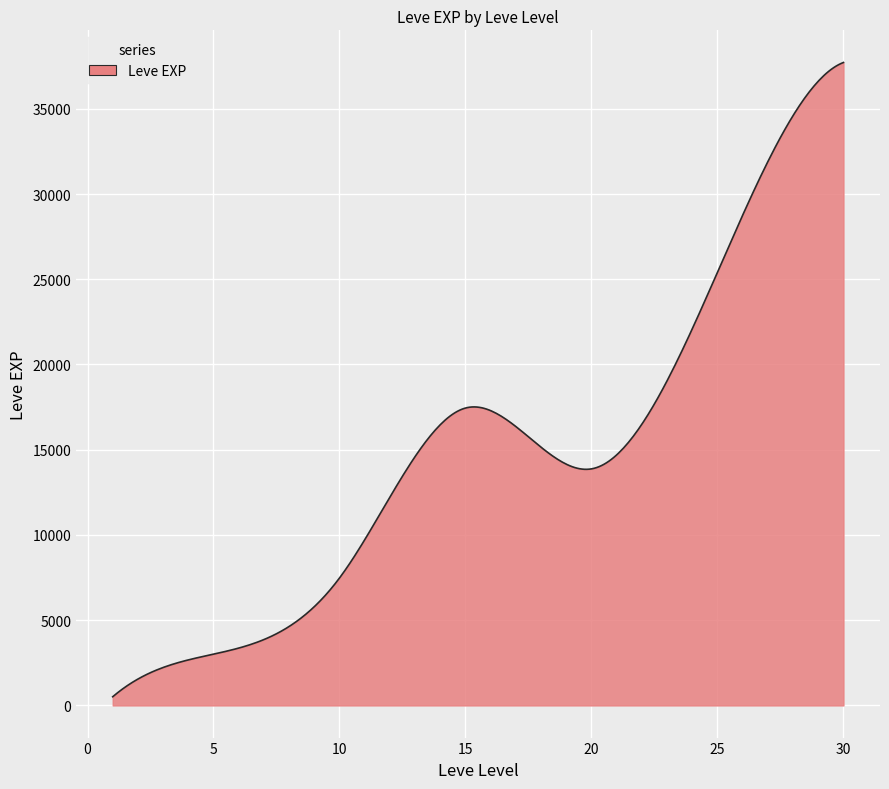

What is the greatest value displayed?

37715.0